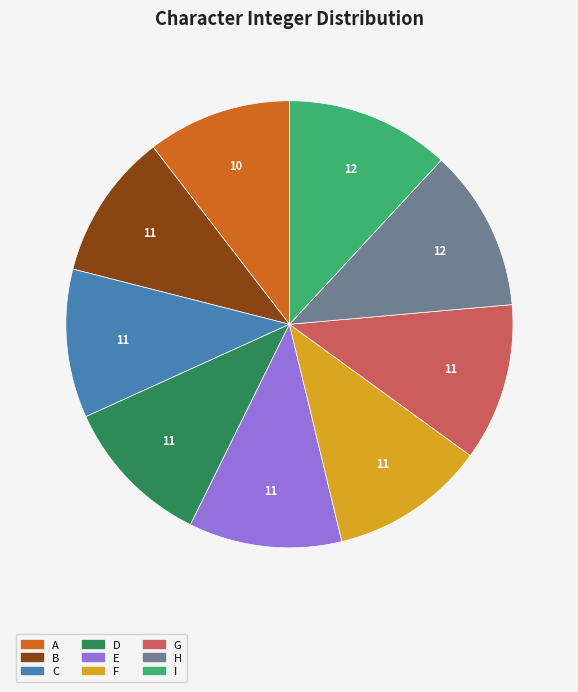

Is the sum of I and H greater than half?

No